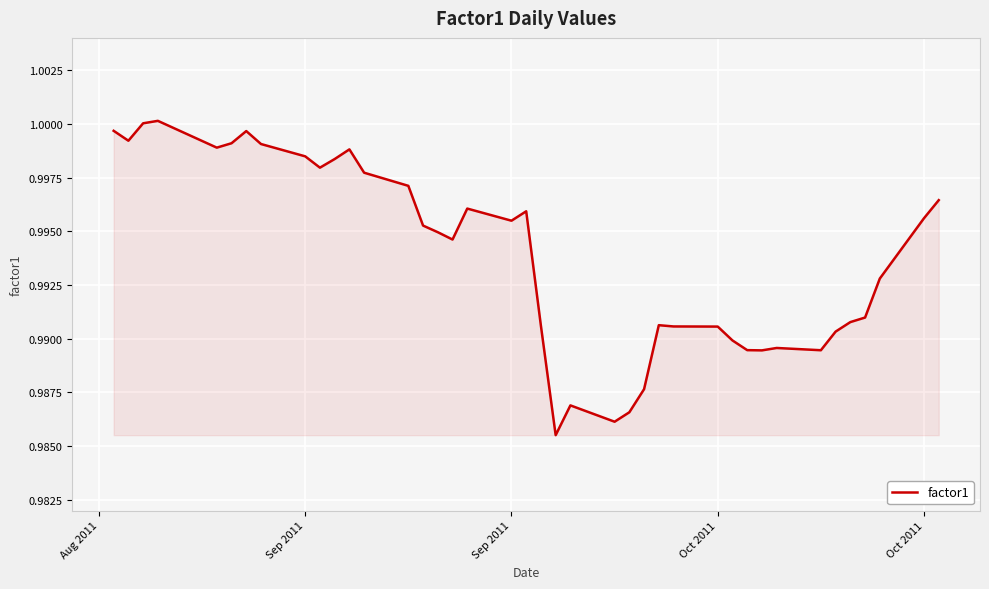

True or false: there are more than 1 points higher than both neighbors.

True